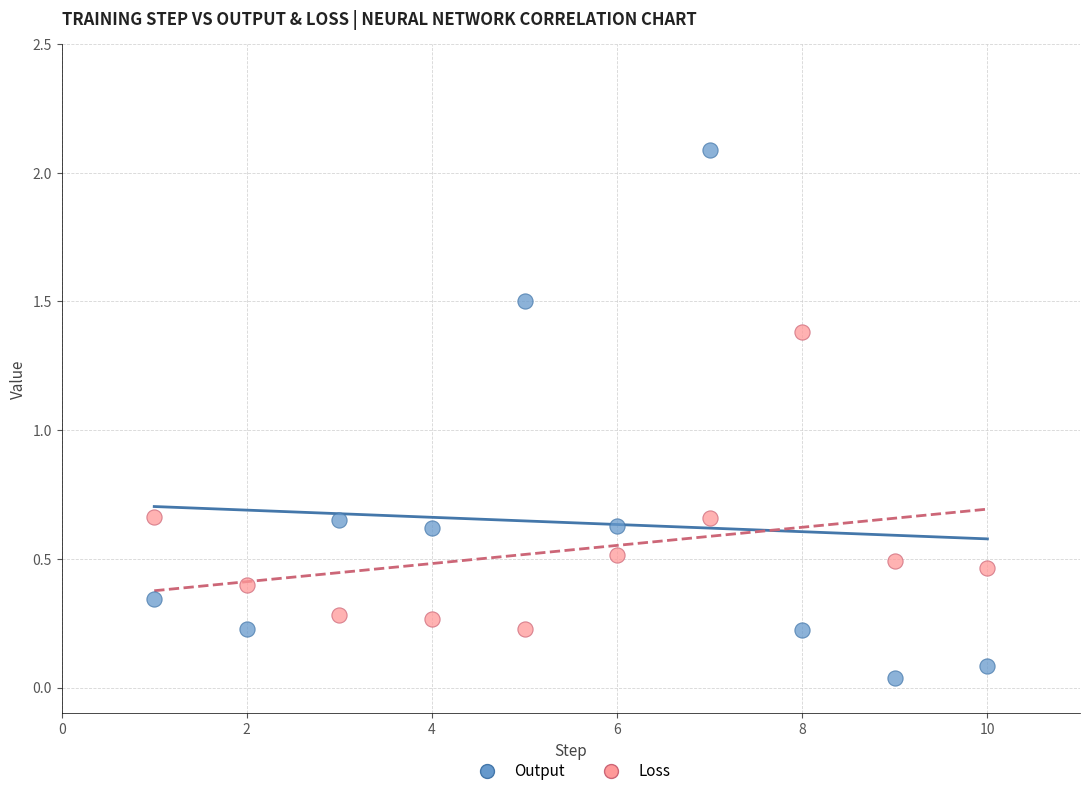

What is the X range (max minus min) for the scatter plot?

9.0